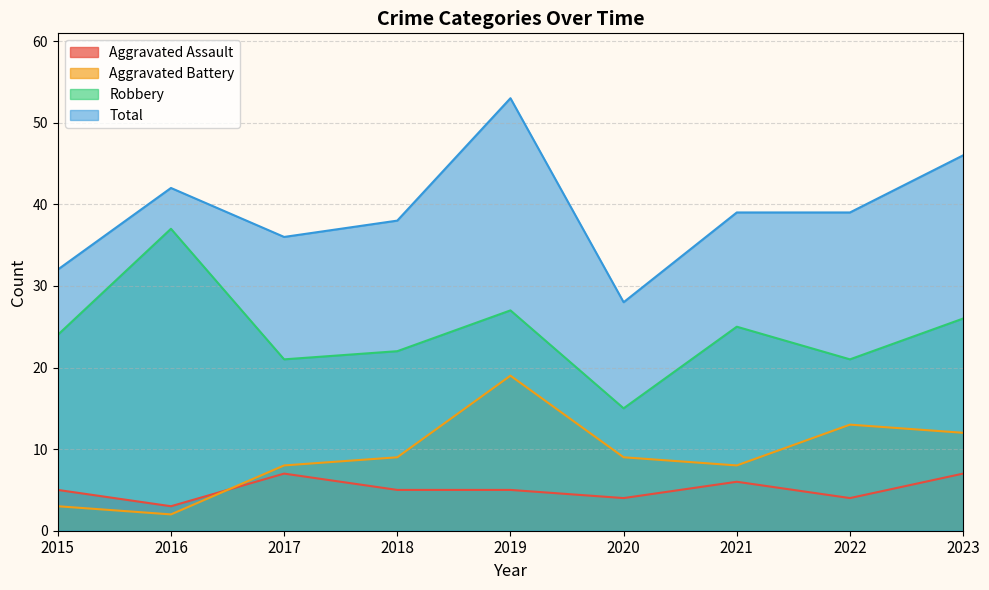

Does the chart display data point markers on the line(s)?

No